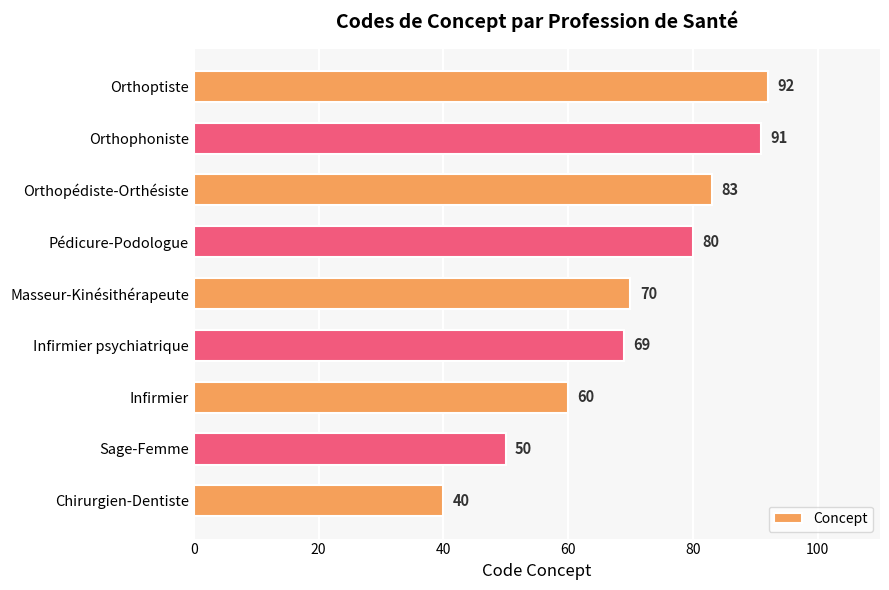

How many bars are there in total?

9